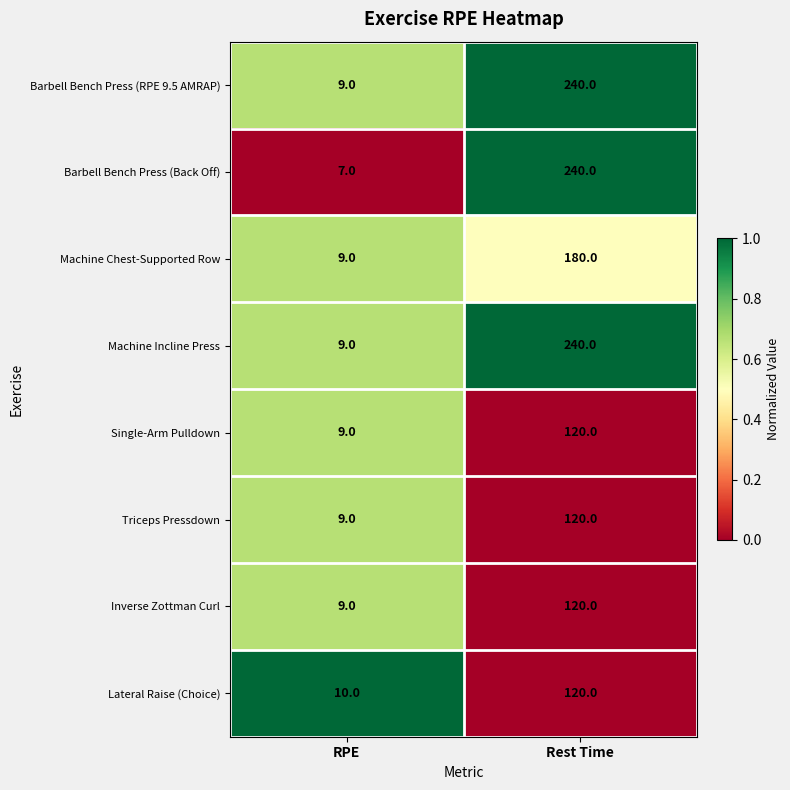

What is the total value across all series at RPE?

71